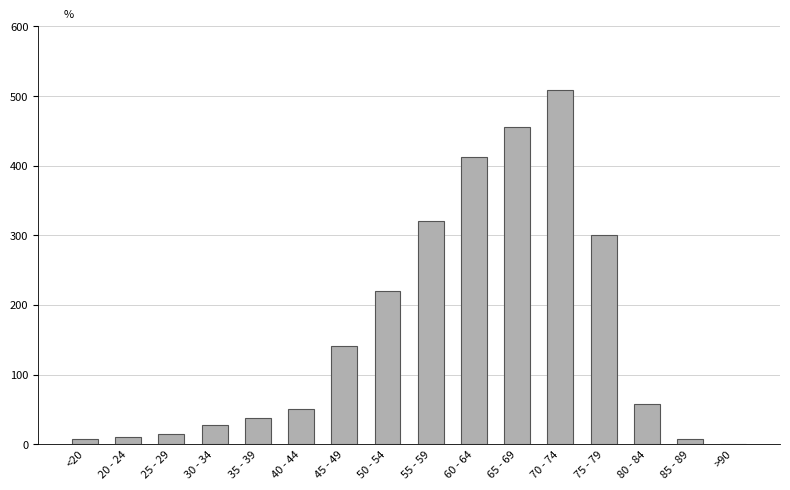

What is the maximum value shown in the chart?

509